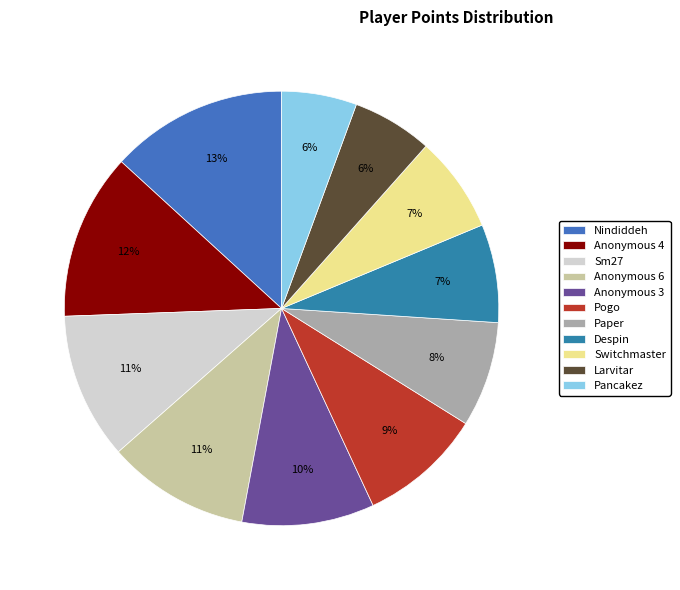

To the nearest percent, what is the combined percentage of Anonymous 4 and Larvitar?

18%